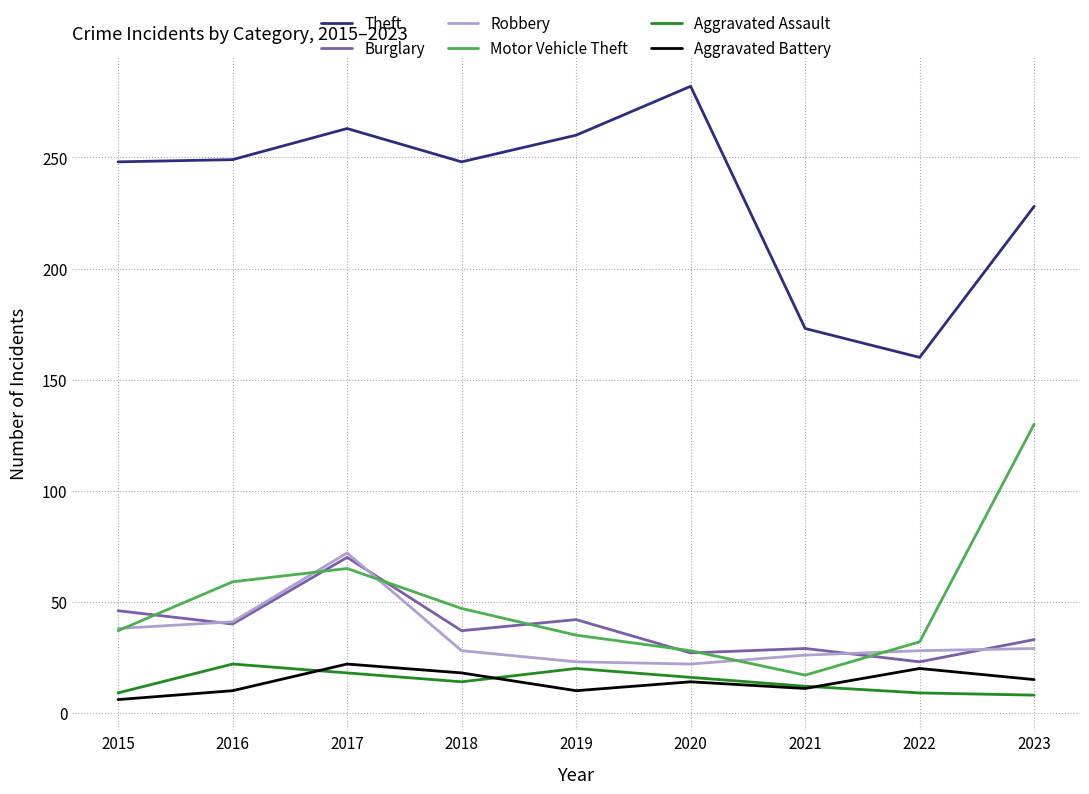

Count the number of categories in the chart.

9